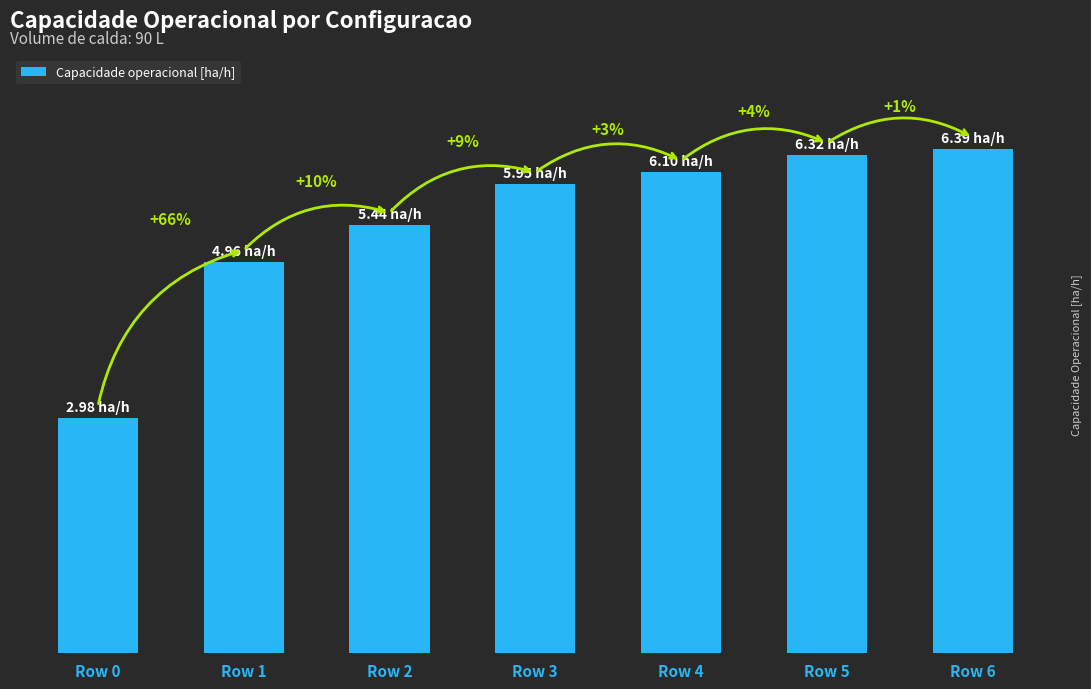

Does the chart contain any negative values?

No